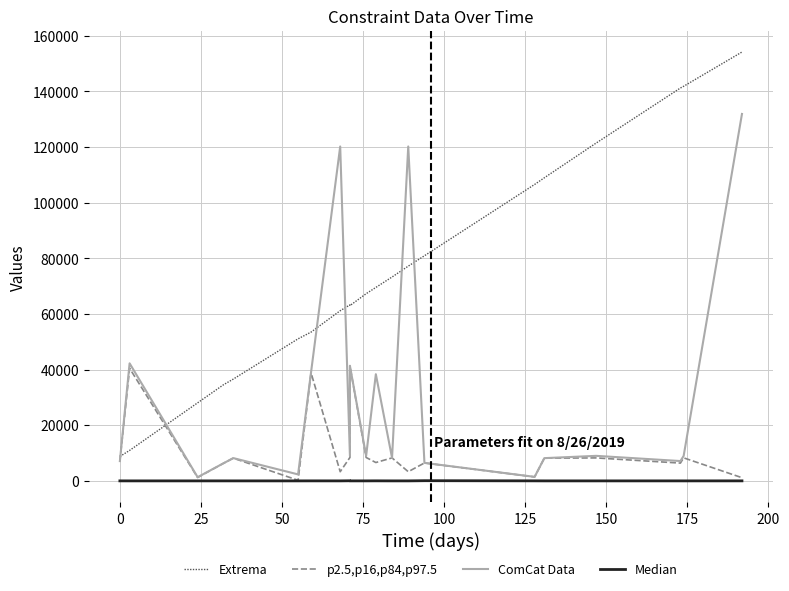

What is the difference between the Median values at −25 and 175?

34.3